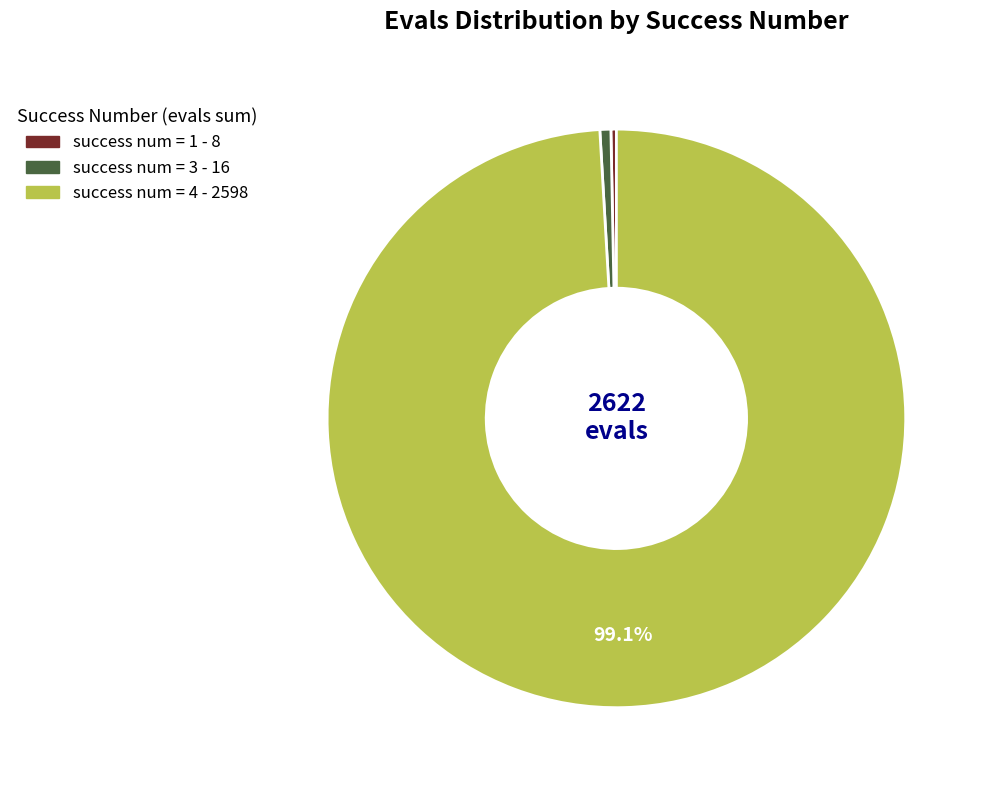

Does any single category account for the majority?

Yes